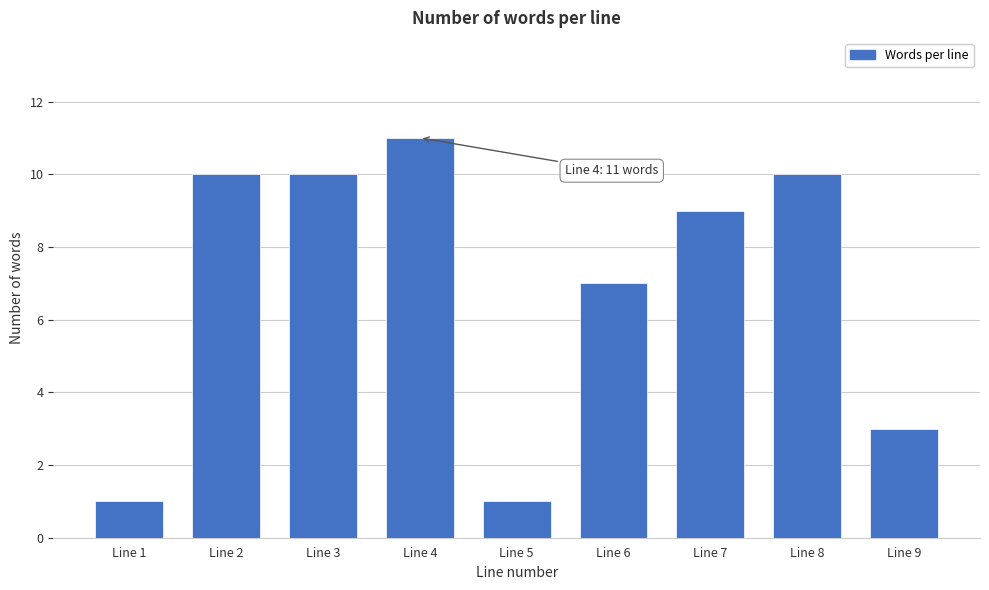

Reading left to right, transcribe all the data shown in this chart.

Line 1=1	Line 2=10	Line 3=10	Line 4=11	Line 5=1	Line 6=7	Line 7=9	Line 8=10	Line 9=3